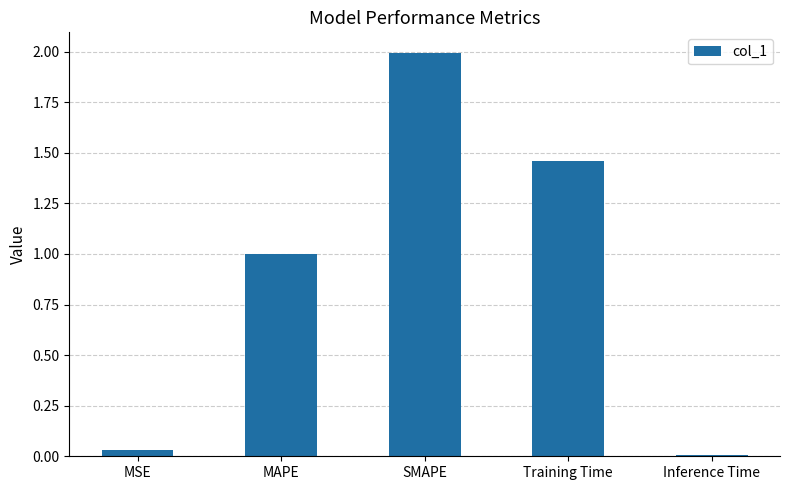

Rank the categories by value from lowest to highest.

Inference Time, MSE, MAPE, Training Time, SMAPE